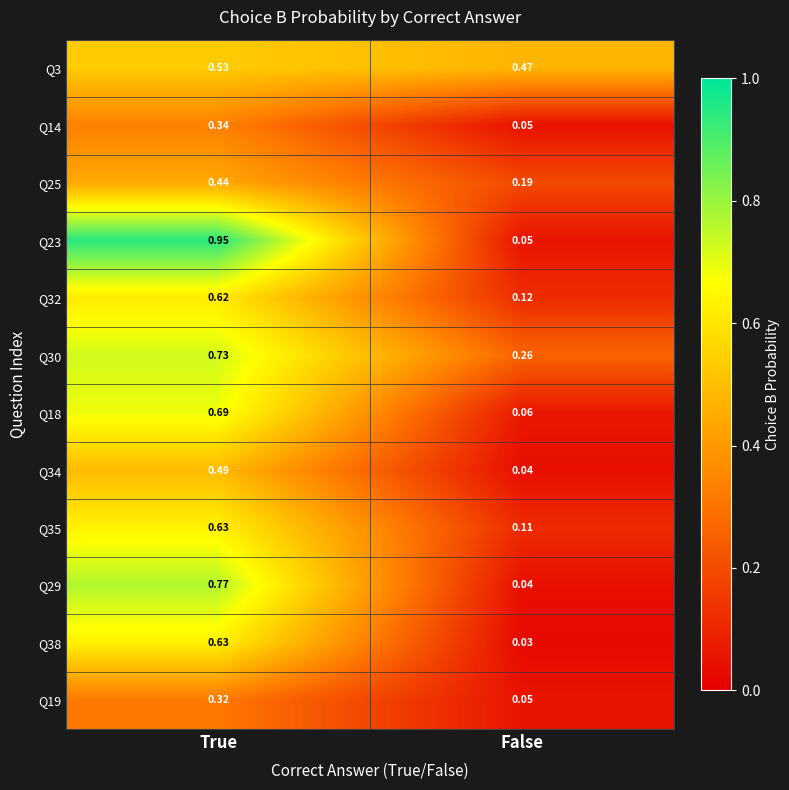

Rank the categories by Q14 value from highest to lowest.

True, False